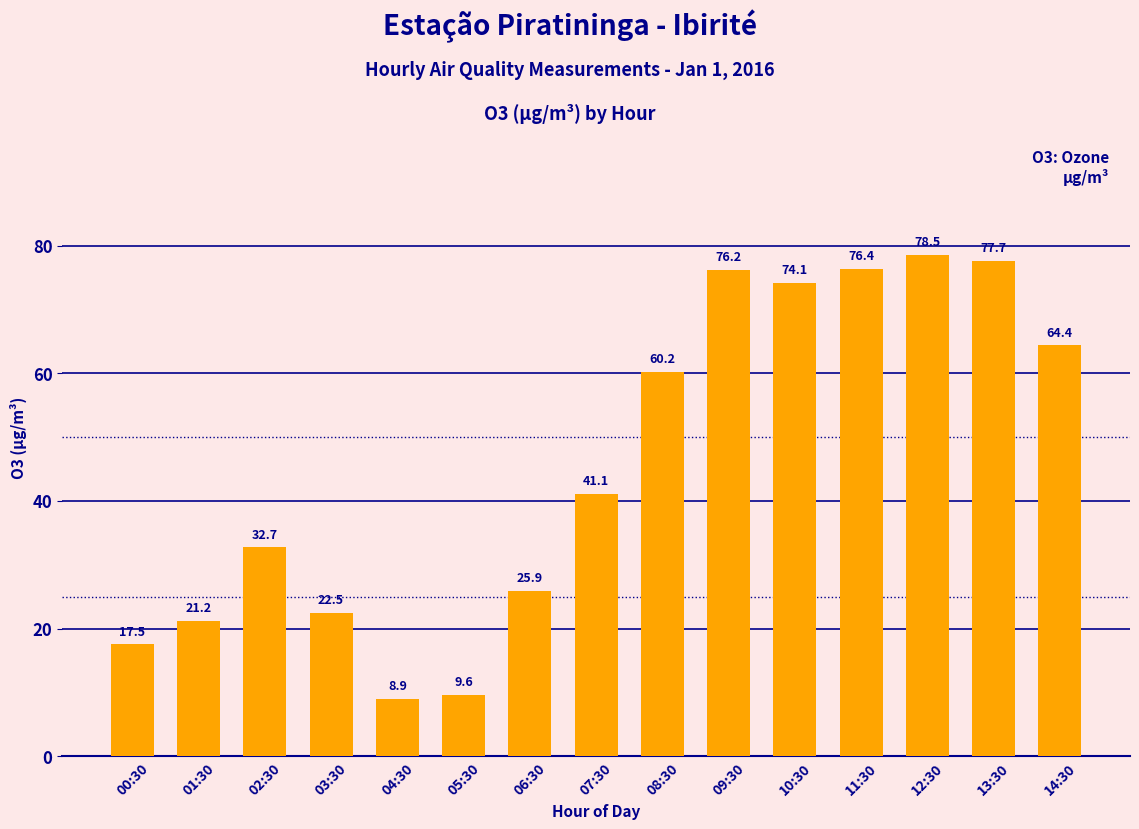

What is the sum of all values?

686.9